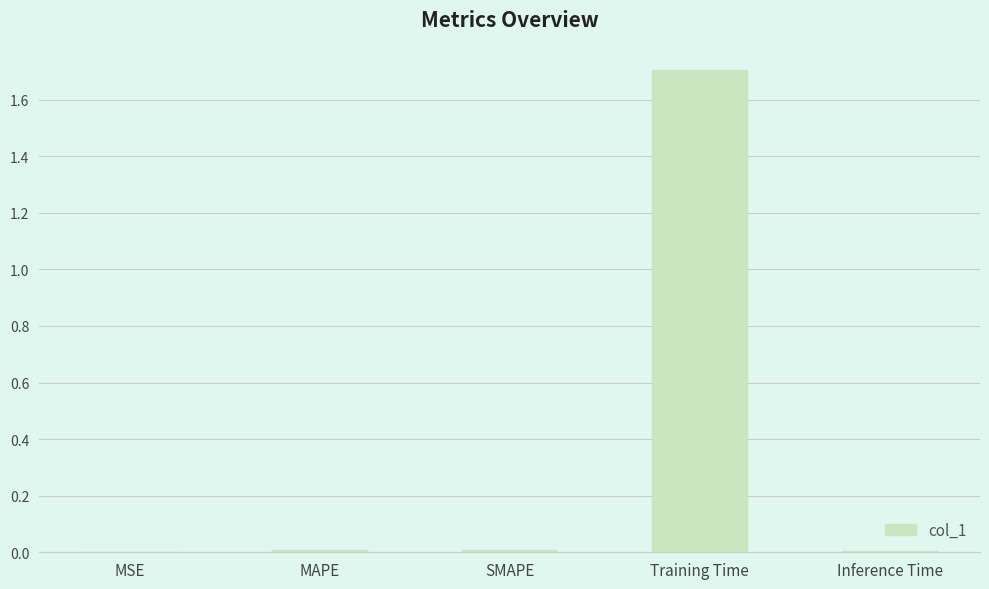

Is it true that the value at MAPE is 0.0?

True